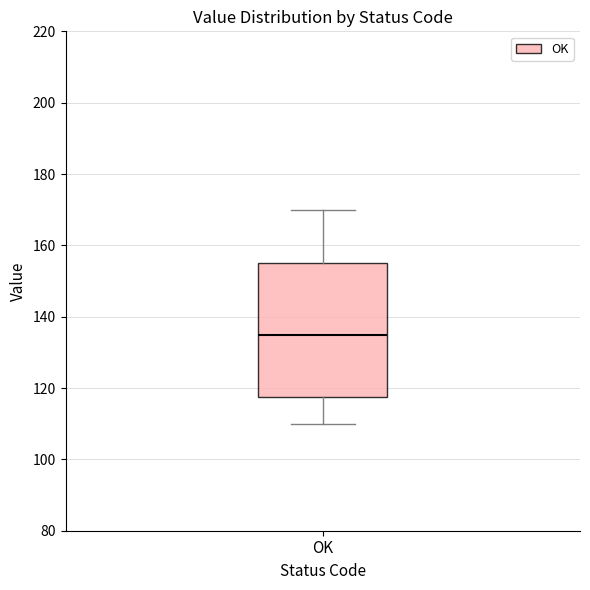

Where is the upper edge of the box for OK on the y-axis? The values are not printed on the chart, so give them approximately, as read against the axis.

156